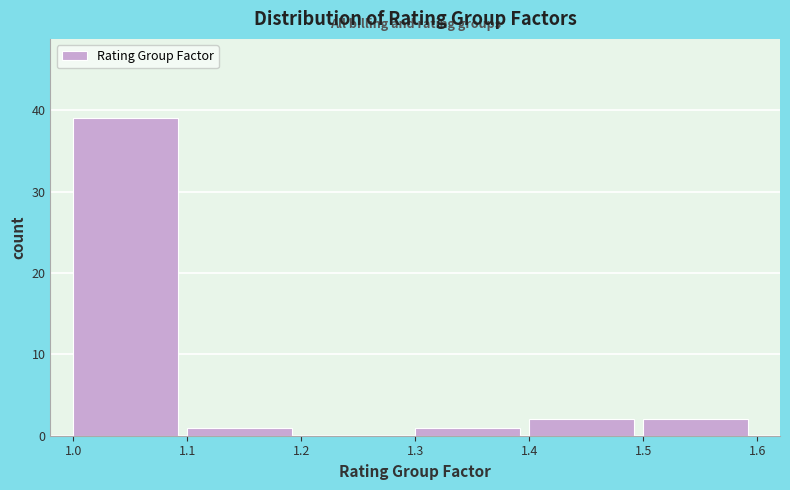

Reading left to right, transcribe this chart: for each bar, give the range it covers on the x-axis and its height. The values are not printed on the chart, so give them approximately, as read against the axis.

1.0 to 1.1: 39
1.1 to 1.2: 1
1.2 to 1.3: 0
1.3 to 1.4: 1
1.4 to 1.5: 2
1.5 to 1.6: 2